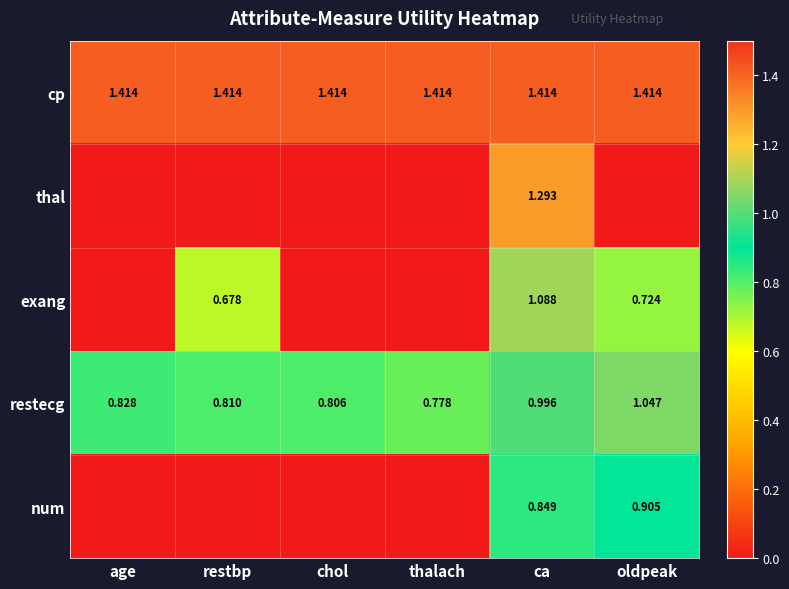

What is the spread (max minus min) of values at ca?

0.6